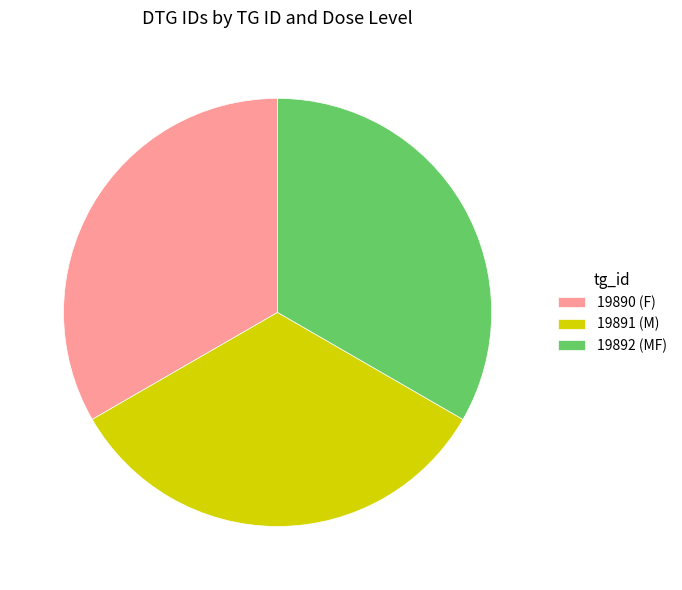

Is 19891 (M) the majority of the pie?

No